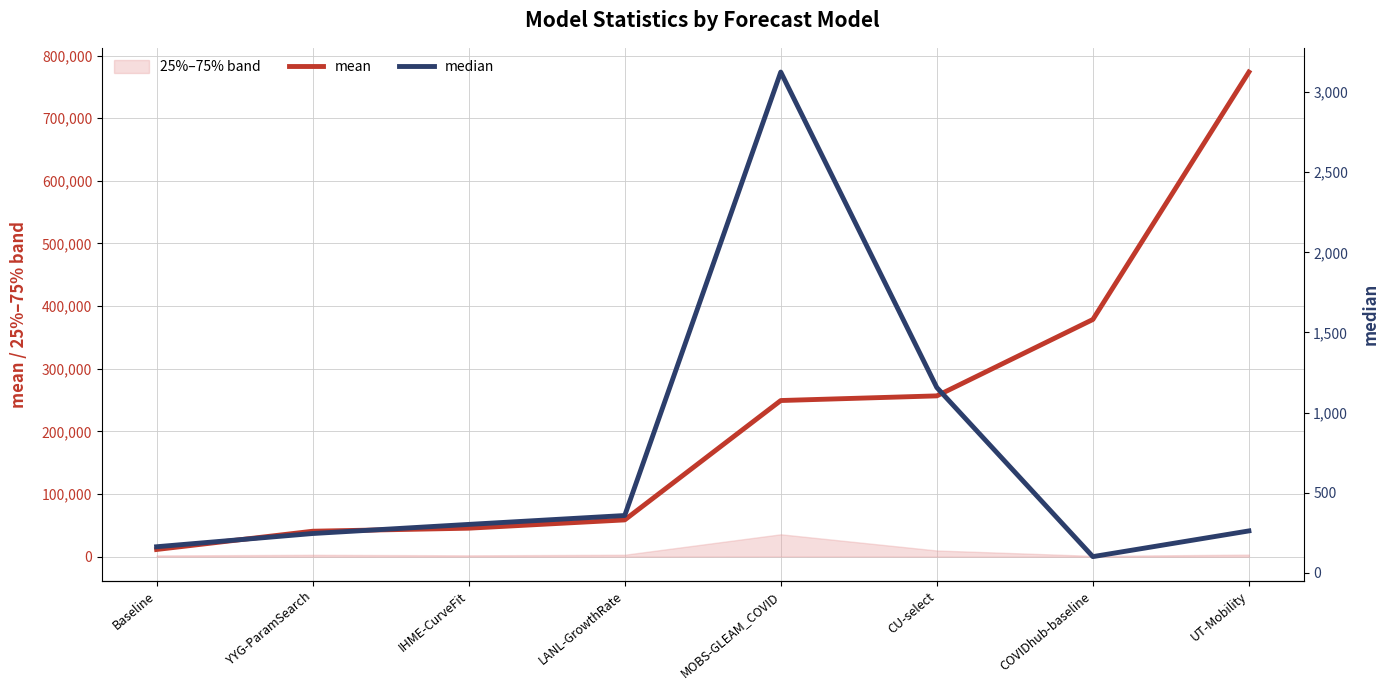

What position from the right is YYG-ParamSearch?

7